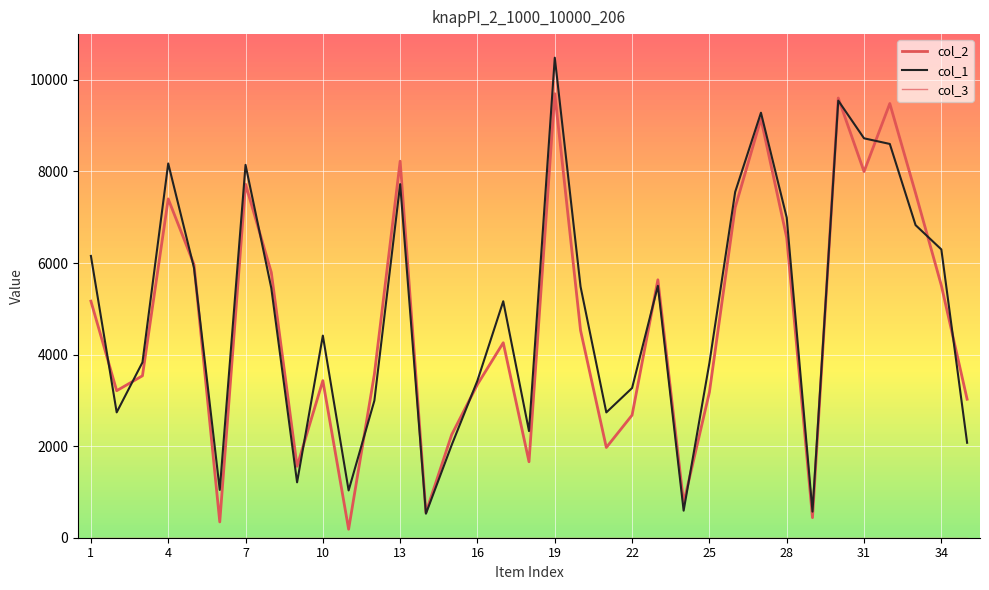

The value of col_1 at 22 is 1718. True or false?

False